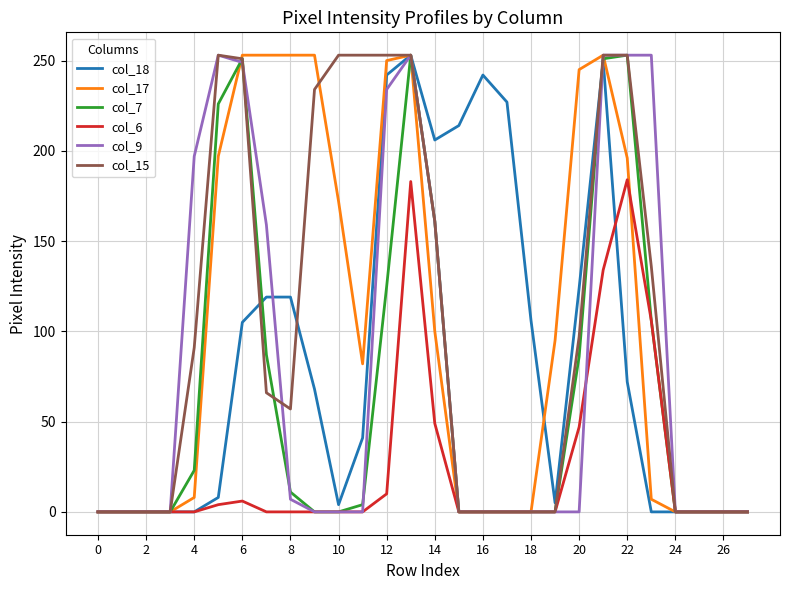

What is the maximum value shown in the chart?

253